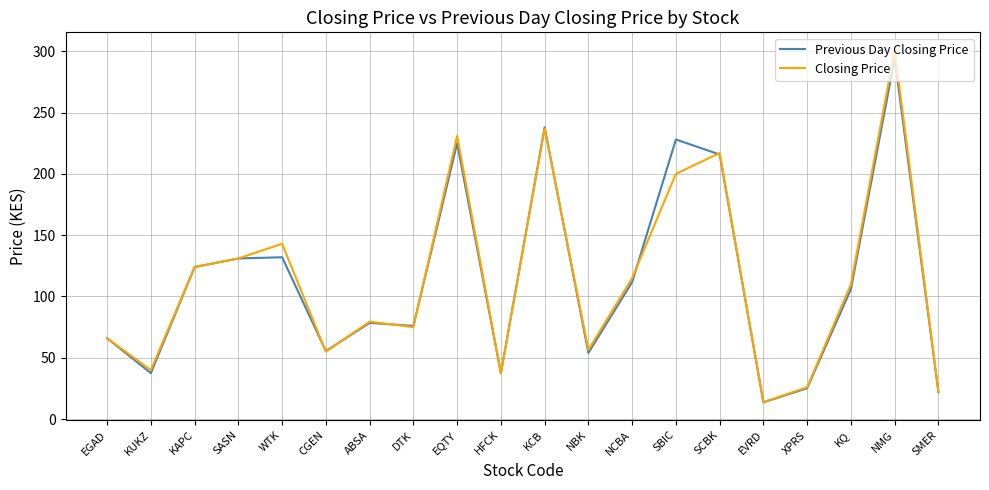

What is the sum of the Previous Day Closing Price values at NBK and SMER?

76.0